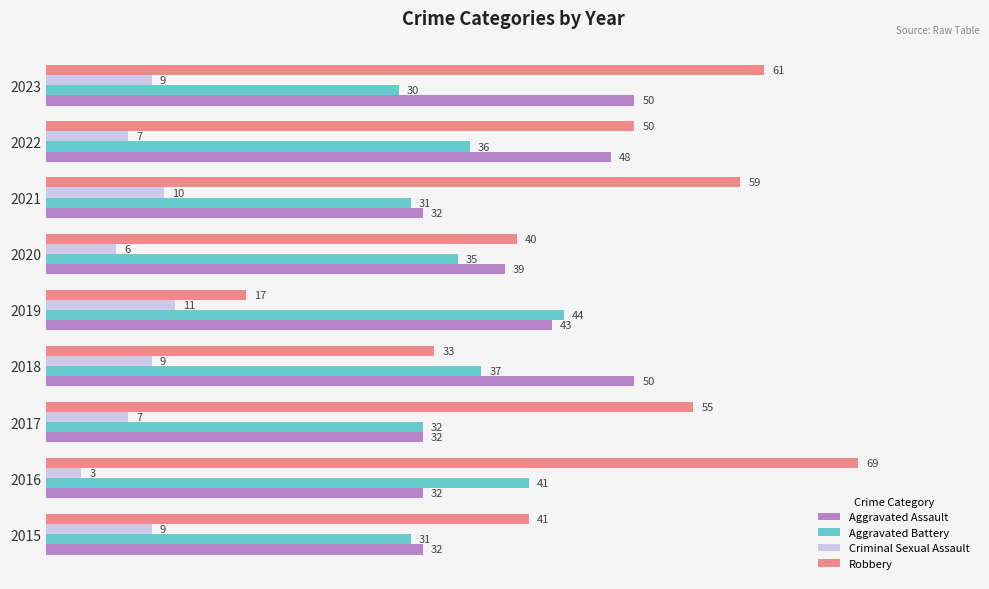

Which series has the largest range (max minus min)?

Robbery